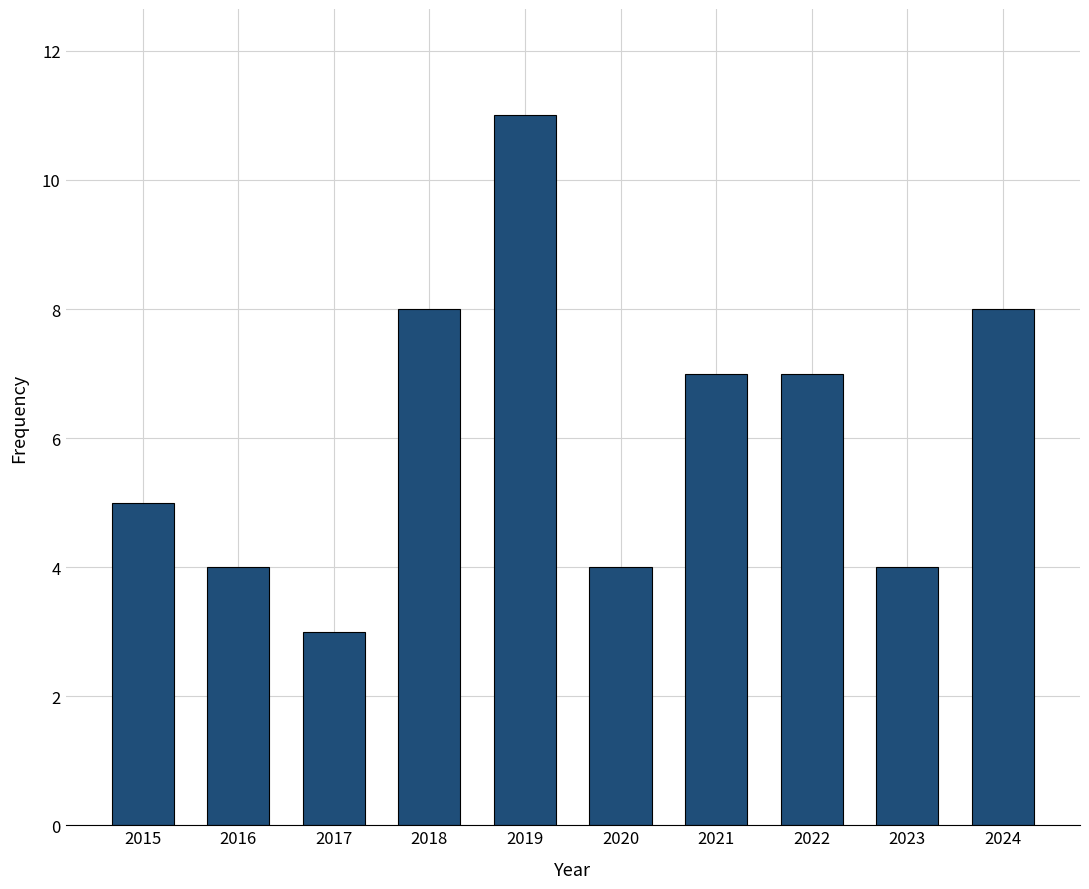

What is the value of the 9th bar from the left?

4